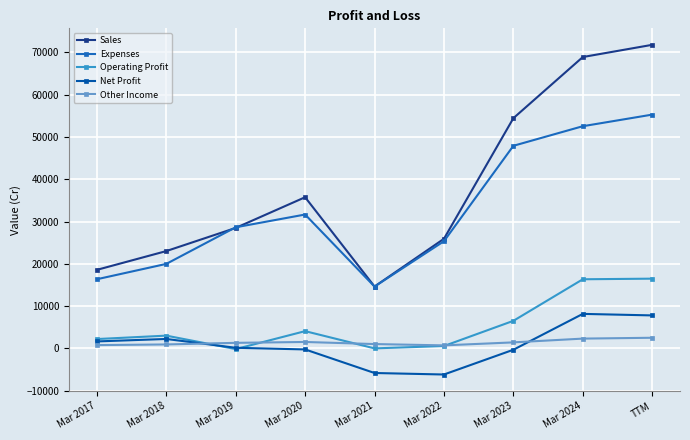

How many data points in Operating Profit are less than 3030?

4